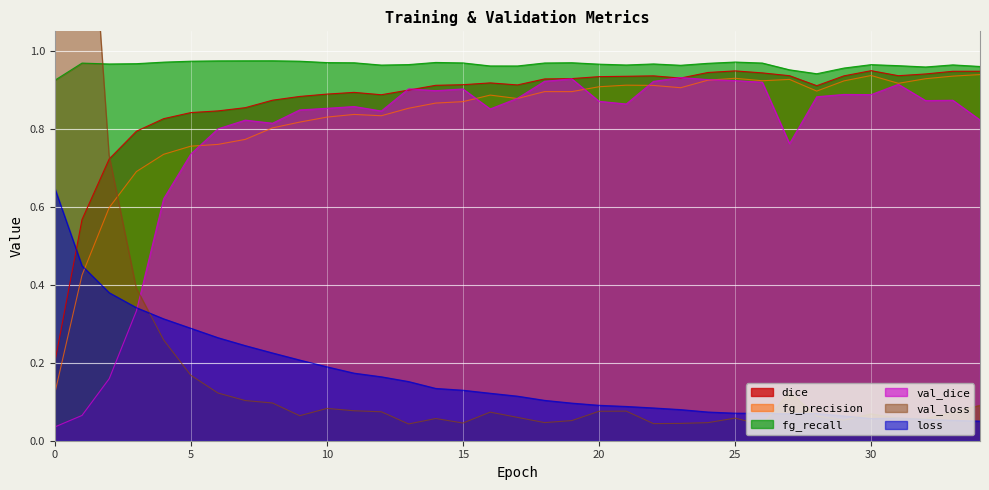

In loss, how many points are higher than both neighbors (excluding endpoints)?

2